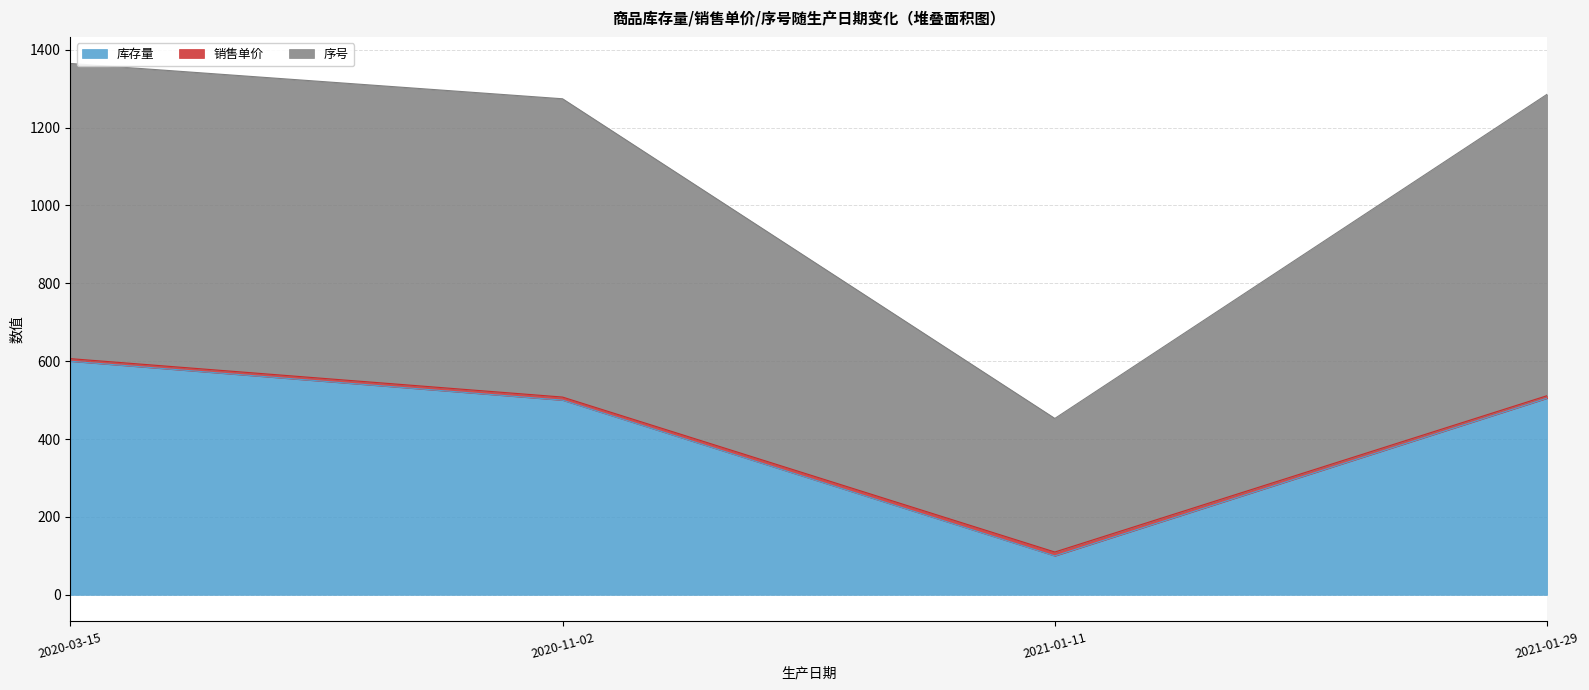

The value of 库存量 at 2021-01-29 is 156.3. True or false?

False